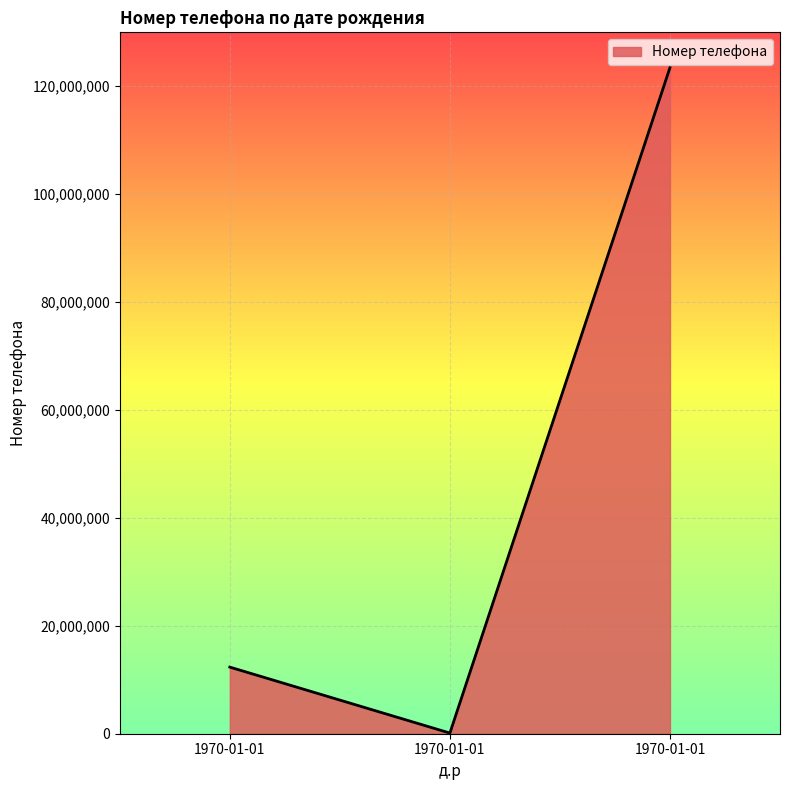

Count the number of data series in this chart.

1